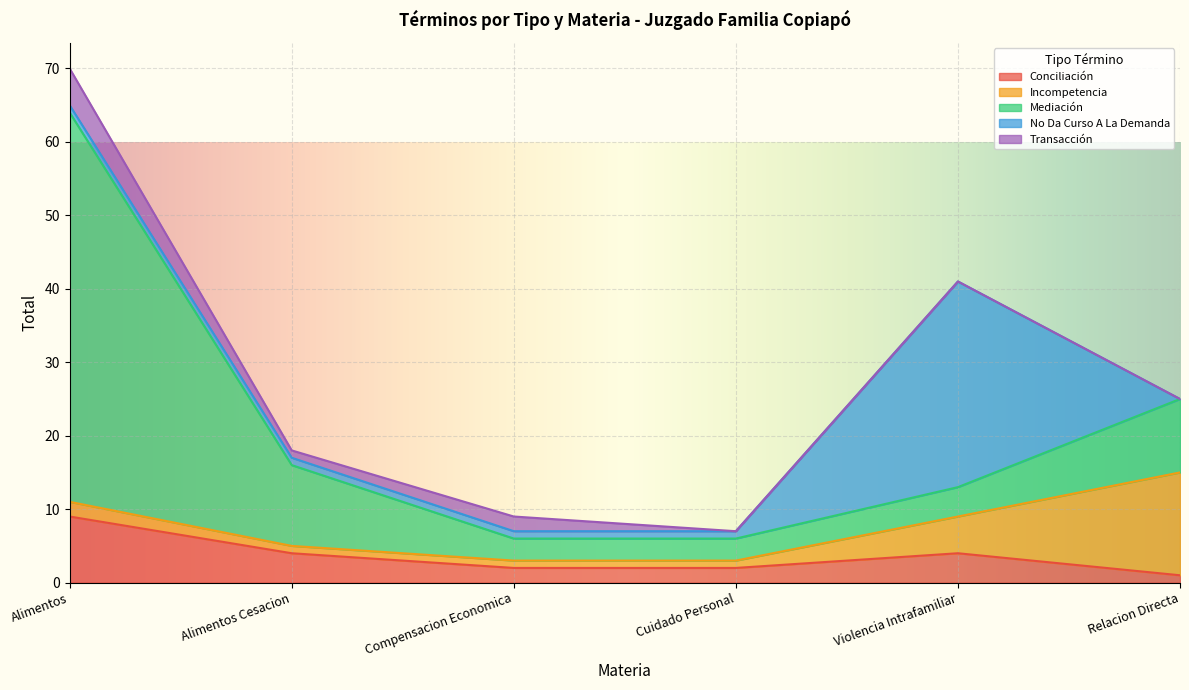

What is the difference between the Conciliación values at Compensacion Economica and Alimentos Cesacion?

2